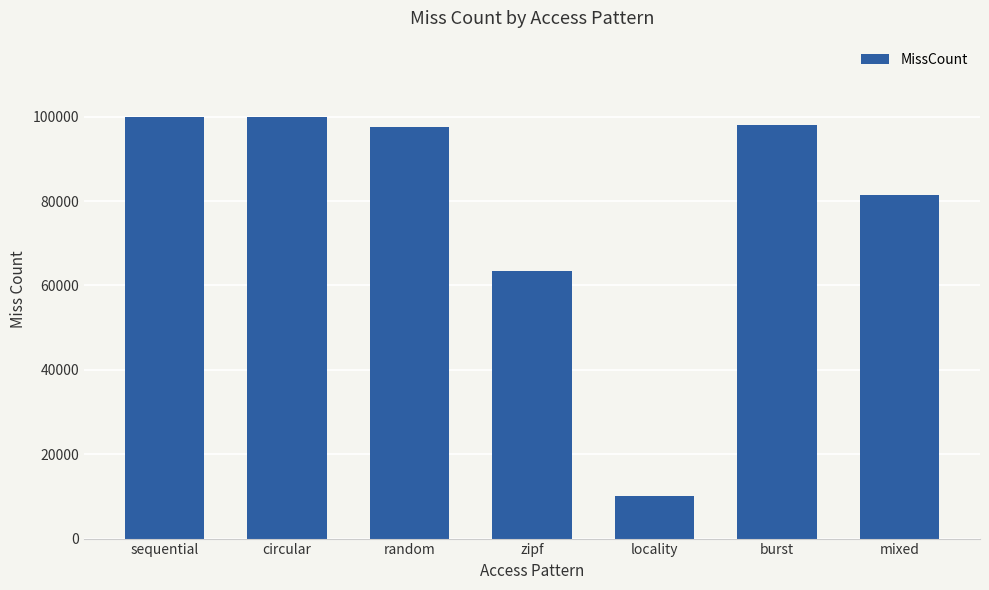

What is the maximum value shown in the chart?

100000